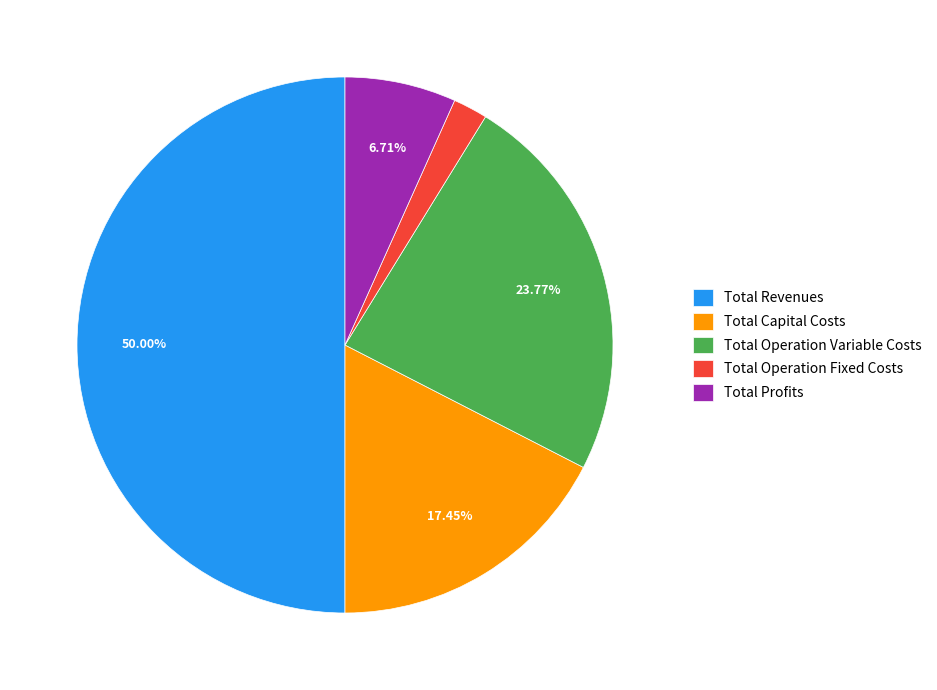

Is it true that Total Revenues is 50% of the pie?

True